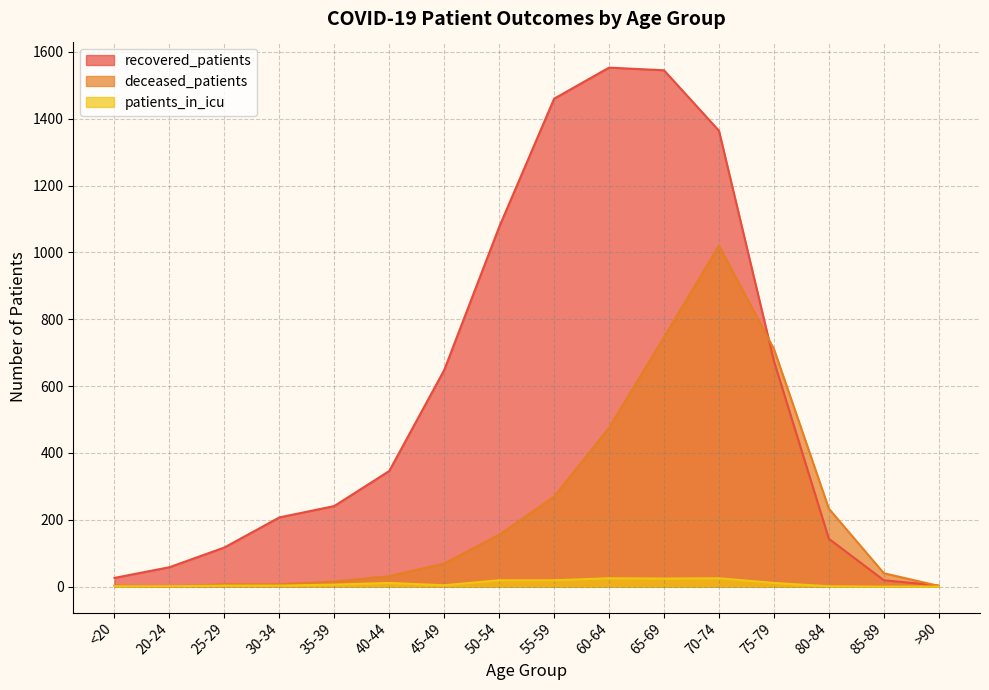

Which series has the largest total across all categories?

recovered_patients